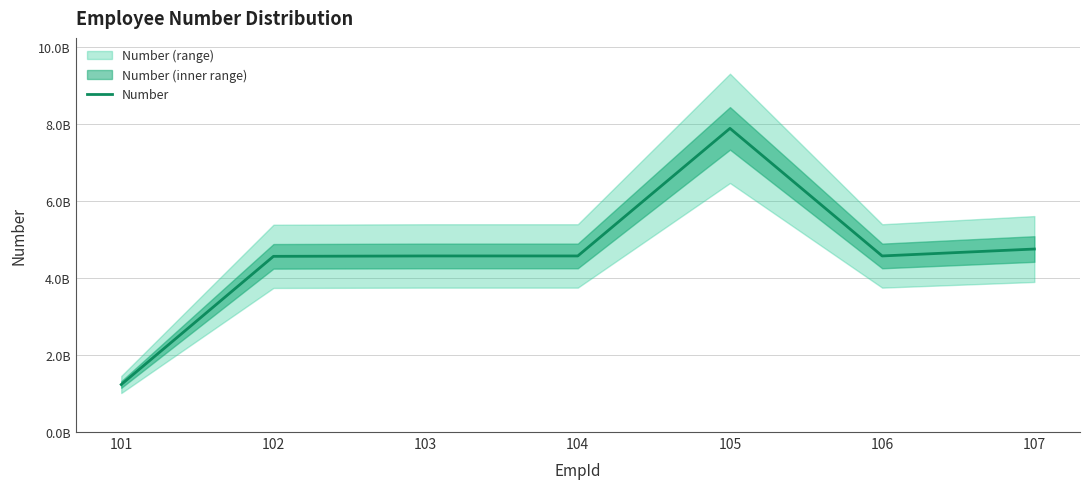

Does the chart display data point markers on the line(s)?

No